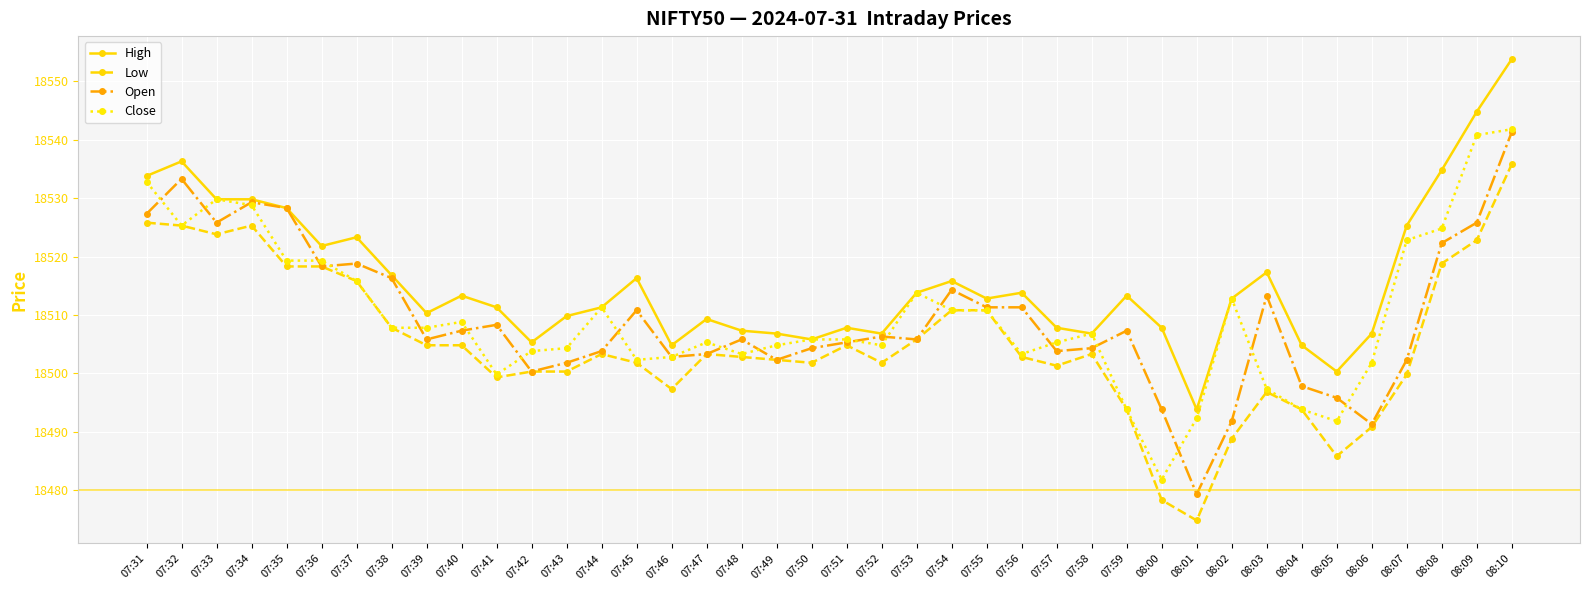

Reading right to left, list all the values displayed in this chart.

High: 18553.8	18544.8	18534.8	18525.3	18506.8	18500.3	18504.8	18517.3	18512.8	18493.8	18507.8	18513.3	18506.8	18507.8	18513.8	18512.8	18515.8	18513.8	18506.8	18507.8	18505.8	18506.8	18507.3	18509.3	18504.8	18516.3	18511.3	18509.8	18505.3	18511.3	18513.3	18510.3	18516.8	18523.3	18521.8	18528.3	18529.8	18529.8	18536.3	18533.8
Low: 18535.8	18522.8	18518.8	18499.8	18490.8	18485.8	18493.8	18496.8	18488.8	18474.8	18478.3	18493.8	18503.3	18501.3	18502.8	18510.8	18510.8	18505.8	18501.8	18504.8	18501.8	18502.3	18502.8	18503.3	18497.3	18501.8	18503.3	18500.3	18500.3	18499.3	18504.8	18504.8	18507.8	18515.8	18518.3	18518.3	18525.3	18523.8	18525.3	18525.8
Open: 18541.3	18525.8	18522.3	18502.3	18491.3	18495.8	18497.8	18513.3	18491.8	18479.3	18493.8	18507.3	18504.3	18503.8	18511.3	18511.3	18514.3	18505.8	18506.3	18505.3	18504.3	18502.3	18505.8	18503.3	18502.8	18510.8	18503.8	18501.8	18500.3	18508.3	18507.3	18505.8	18516.3	18518.8	18518.3	18528.3	18529.3	18525.8	18533.3	18527.3
Close: 18541.8	18540.8	18524.8	18522.8	18501.8	18491.8	18493.8	18497.3	18512.8	18492.3	18481.8	18493.8	18506.8	18505.3	18503.3	18510.8	18510.8	18513.8	18504.8	18505.8	18505.8	18504.8	18503.3	18505.3	18502.8	18502.3	18511.3	18504.3	18503.8	18499.8	18508.8	18507.8	18507.8	18515.8	18519.3	18519.3	18528.8	18529.8	18525.3	18532.8